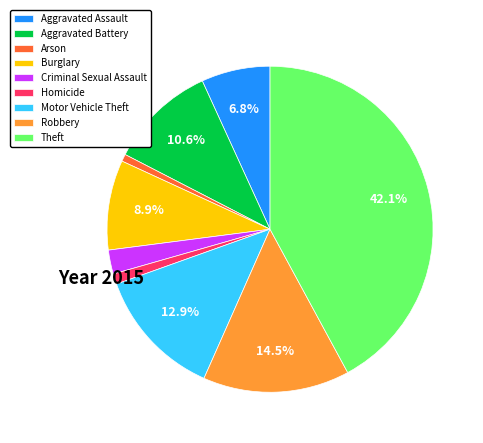

Combined, do Homicide and Motor Vehicle Theft account for over 50%?

No